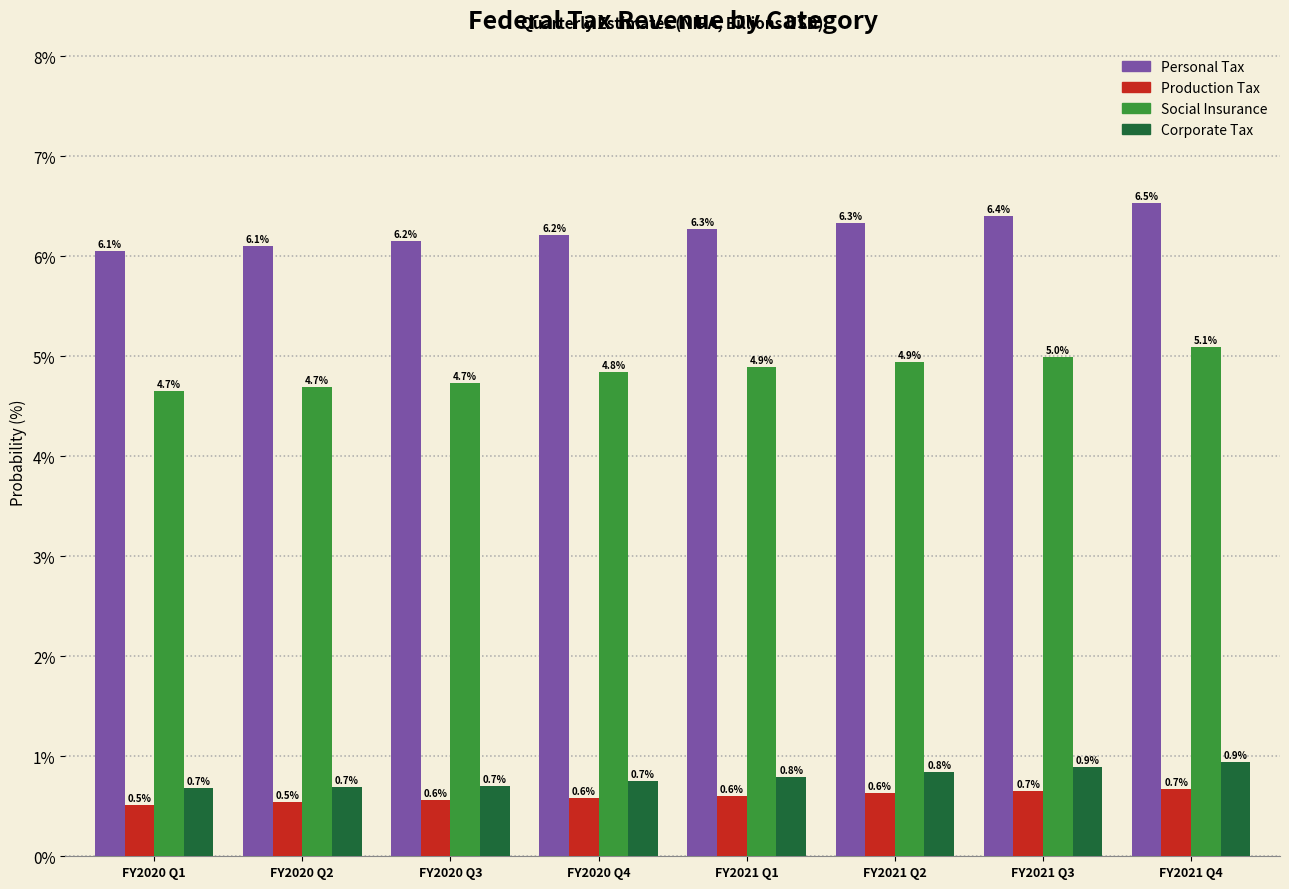

Reading left to right, list all the values displayed in this chart.

Personal Tax: FY2020 Q1=6.1	FY2020 Q2=6.1	FY2020 Q3=6.2	FY2020 Q4=6.2	FY2021 Q1=6.3	FY2021 Q2=6.3	FY2021 Q3=6.4	FY2021 Q4=6.5
Production Tax: FY2020 Q1=0.5	FY2020 Q2=0.5	FY2020 Q3=0.6	FY2020 Q4=0.6	FY2021 Q1=0.6	FY2021 Q2=0.6	FY2021 Q3=0.7	FY2021 Q4=0.7
Social Insurance: FY2020 Q1=4.7	FY2020 Q2=4.7	FY2020 Q3=4.7	FY2020 Q4=4.8	FY2021 Q1=4.9	FY2021 Q2=4.9	FY2021 Q3=5.0	FY2021 Q4=5.1
Corporate Tax: FY2020 Q1=0.7	FY2020 Q2=0.7	FY2020 Q3=0.7	FY2020 Q4=0.7	FY2021 Q1=0.8	FY2021 Q2=0.8	FY2021 Q3=0.9	FY2021 Q4=0.9